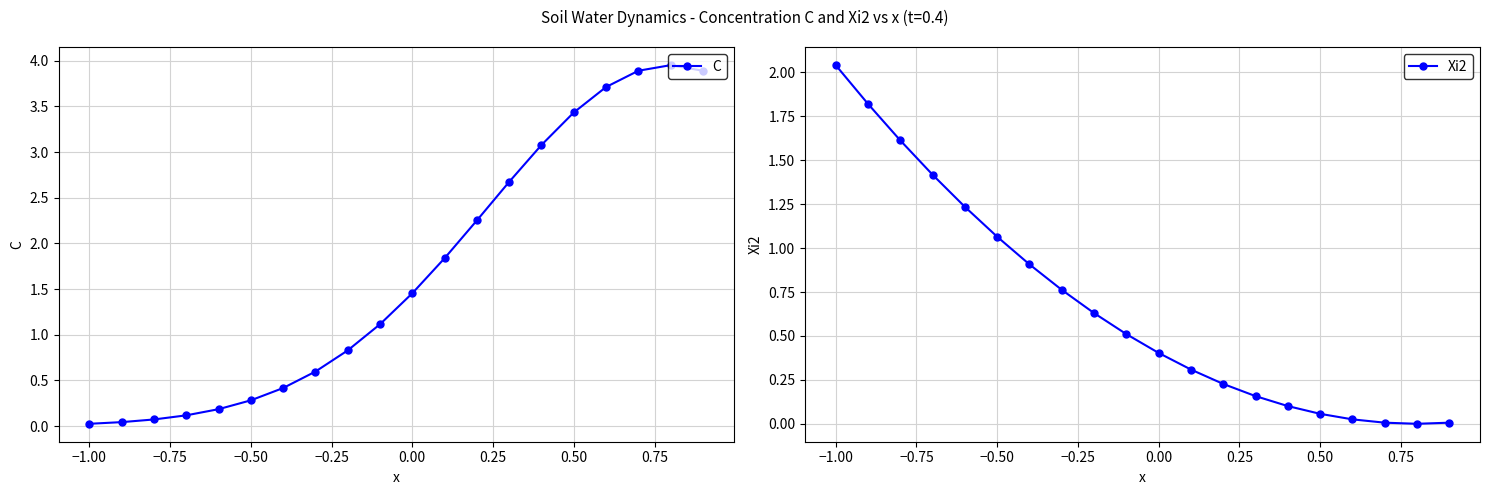

True or false: Xi2 has more than 2 points higher than both neighbors.

False